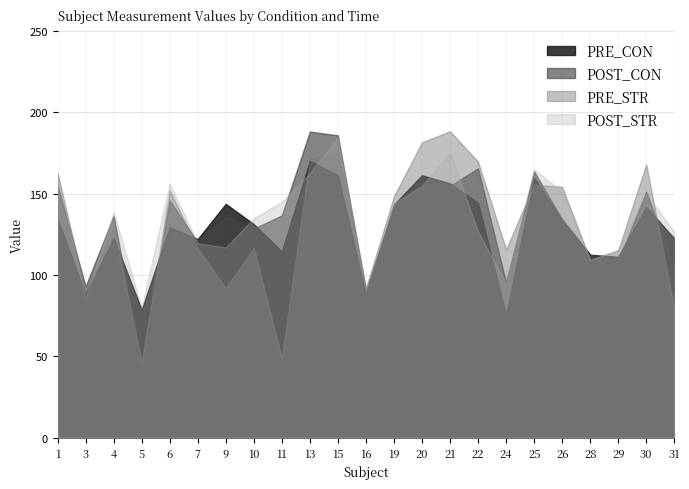

How many data points in POST_CON are above 136?

12